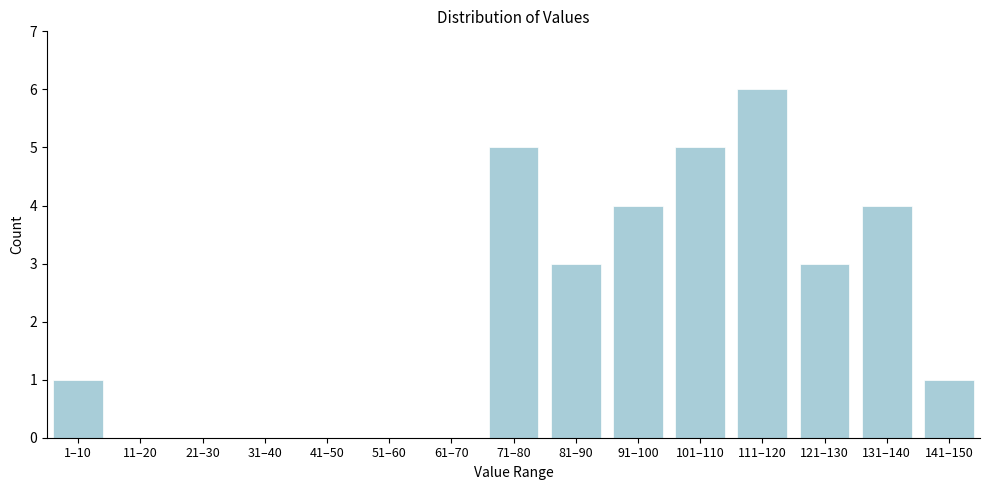

Reading left to right, transcribe all the data shown in this chart.

1–10=1	11–20=0	21–30=0	31–40=0	41–50=0	51–60=0	61–70=0	71–80=5	81–90=3	91–100=4	101–110=5	111–120=6	121–130=3	131–140=4	141–150=1